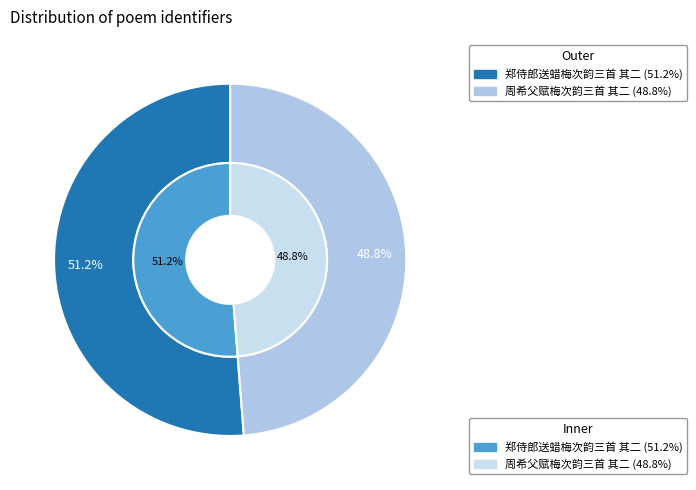

Rank the categories by value from lowest to highest.

周希父赋梅次韵三首 其二, 郑侍郎送蜡梅次韵三首 其二